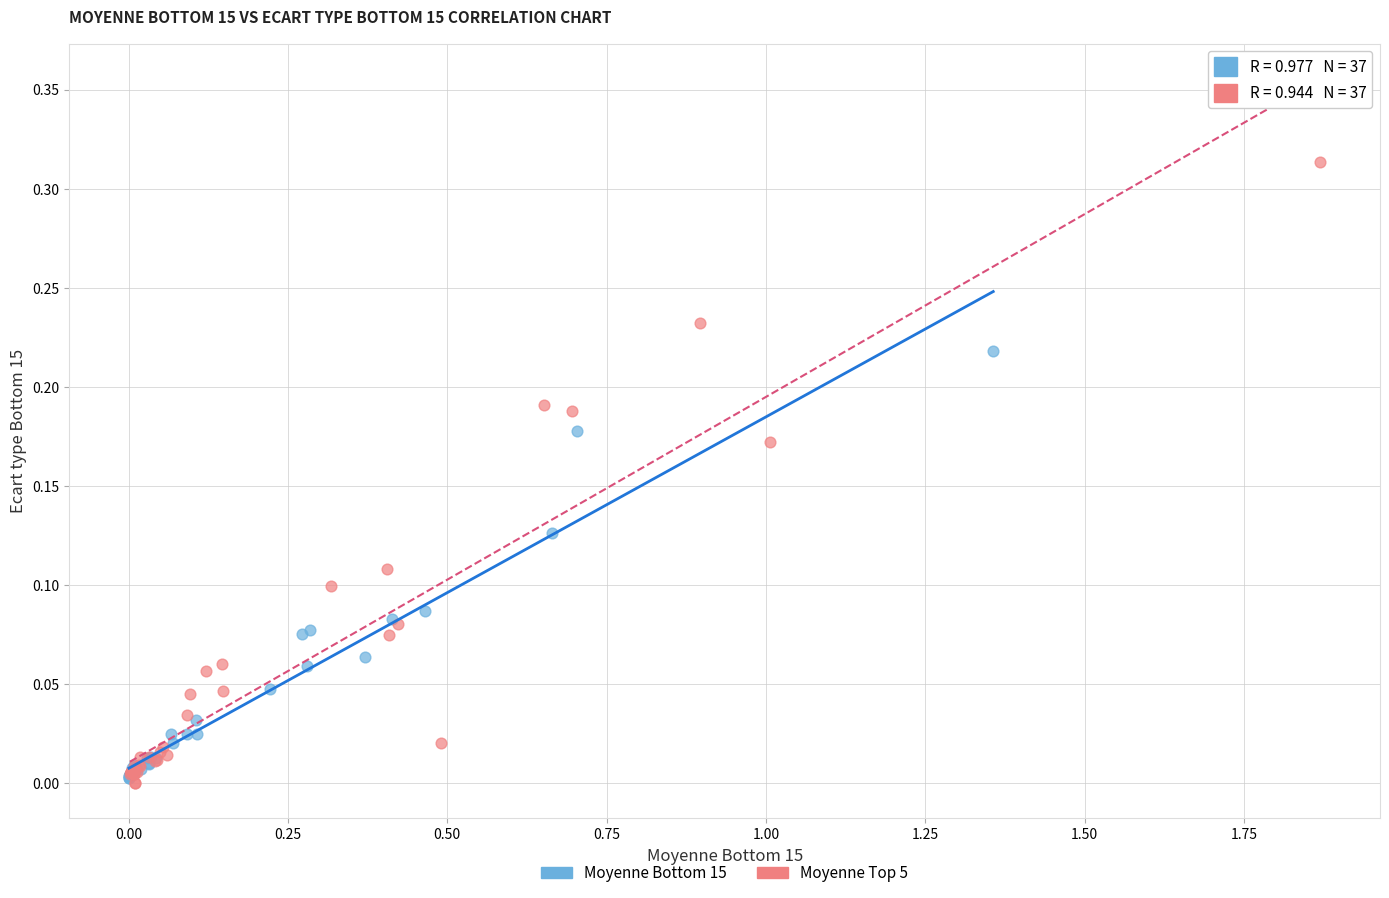

Which series reaches the maximum Y coordinate?

Moyenne Top 5